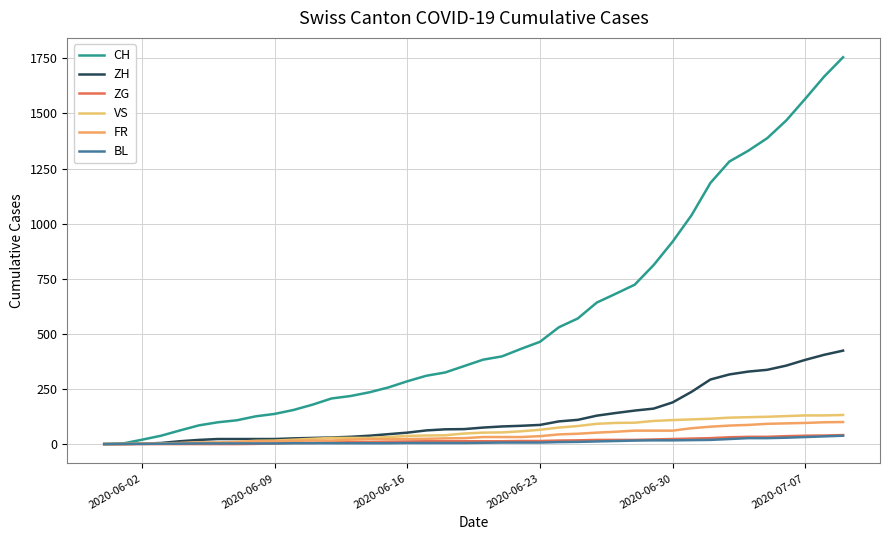

What is the difference between the maximum and minimum values in the VS series?

132